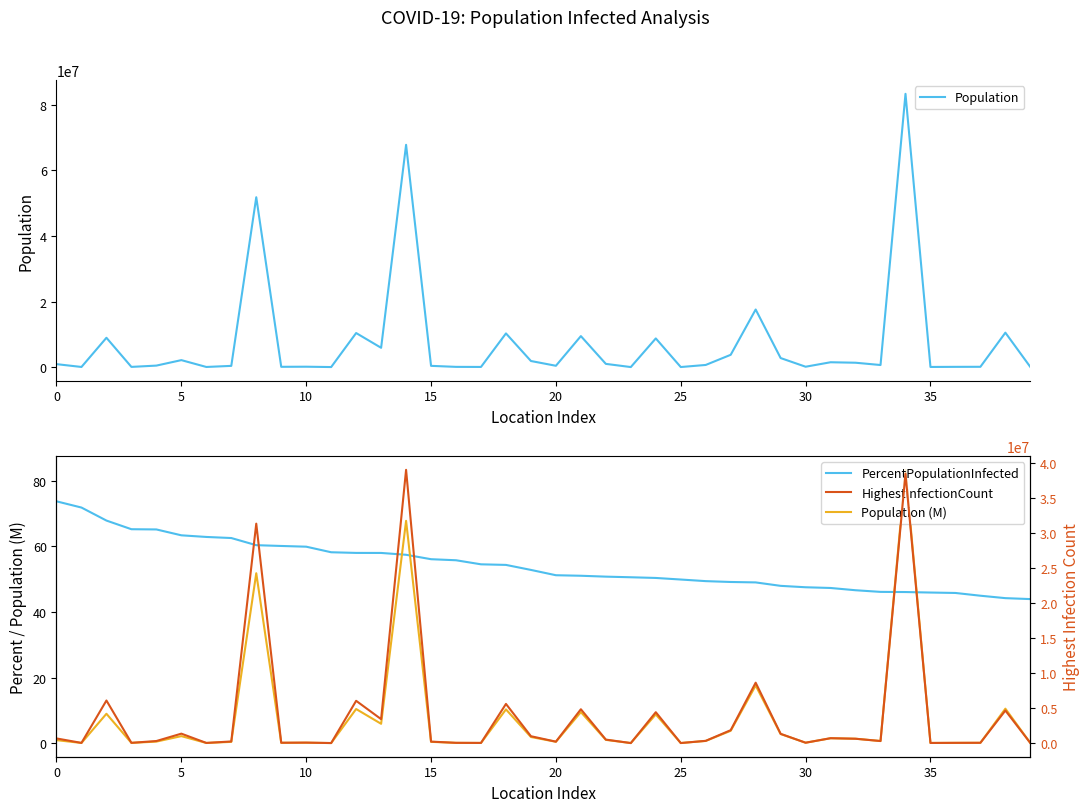

At 12, list the series in order from largest to smallest.

Population, HighestInfectionCount, PercentPopulationInfected, Population (M)